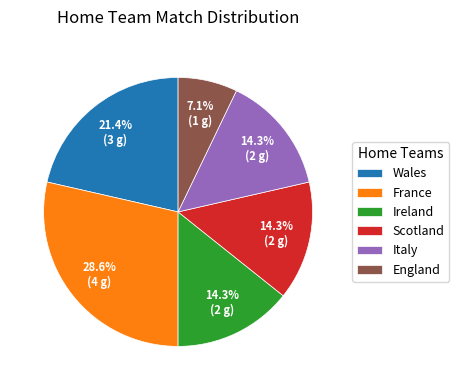

How many slices are in this pie chart?

6